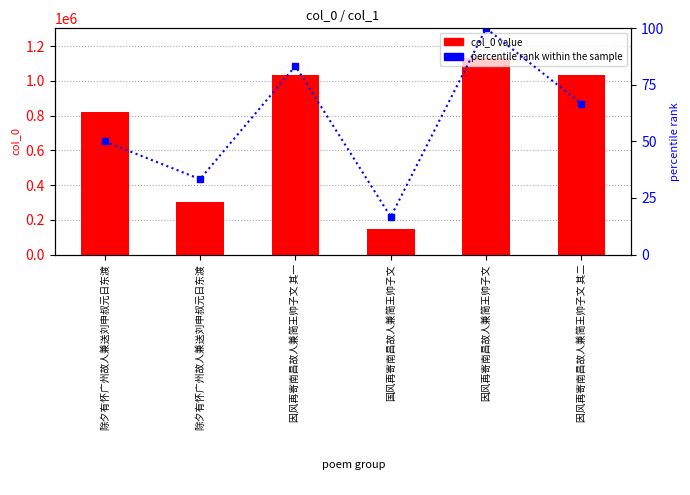

Are the bars horizontal?

No